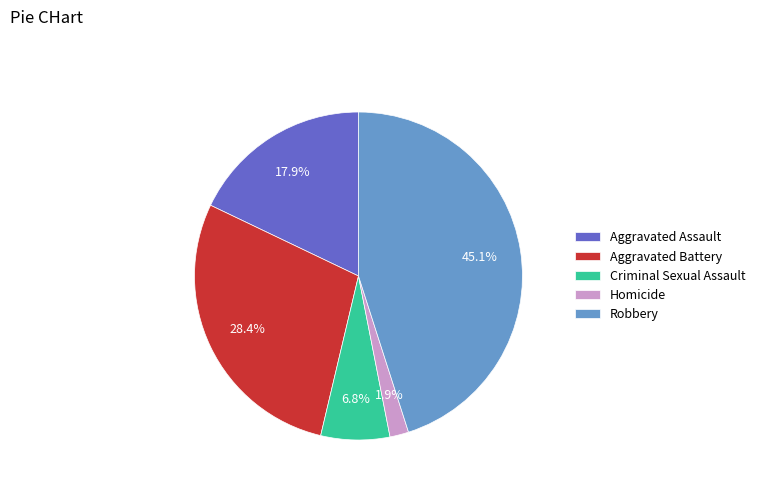

To the nearest percent, what is the average slice percentage?

20%